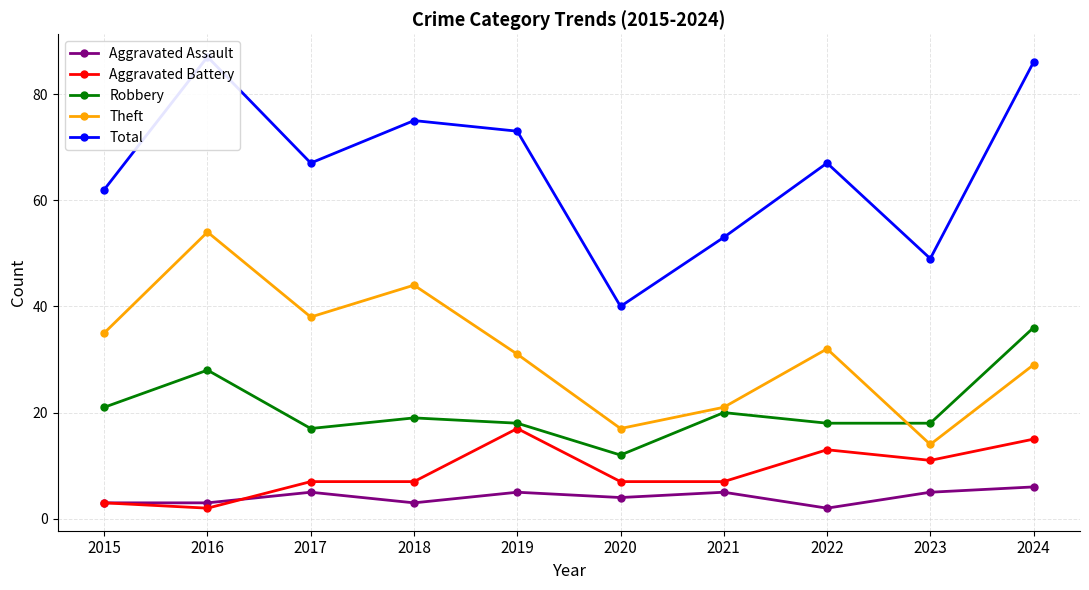

How many lines are shown in the chart?

5